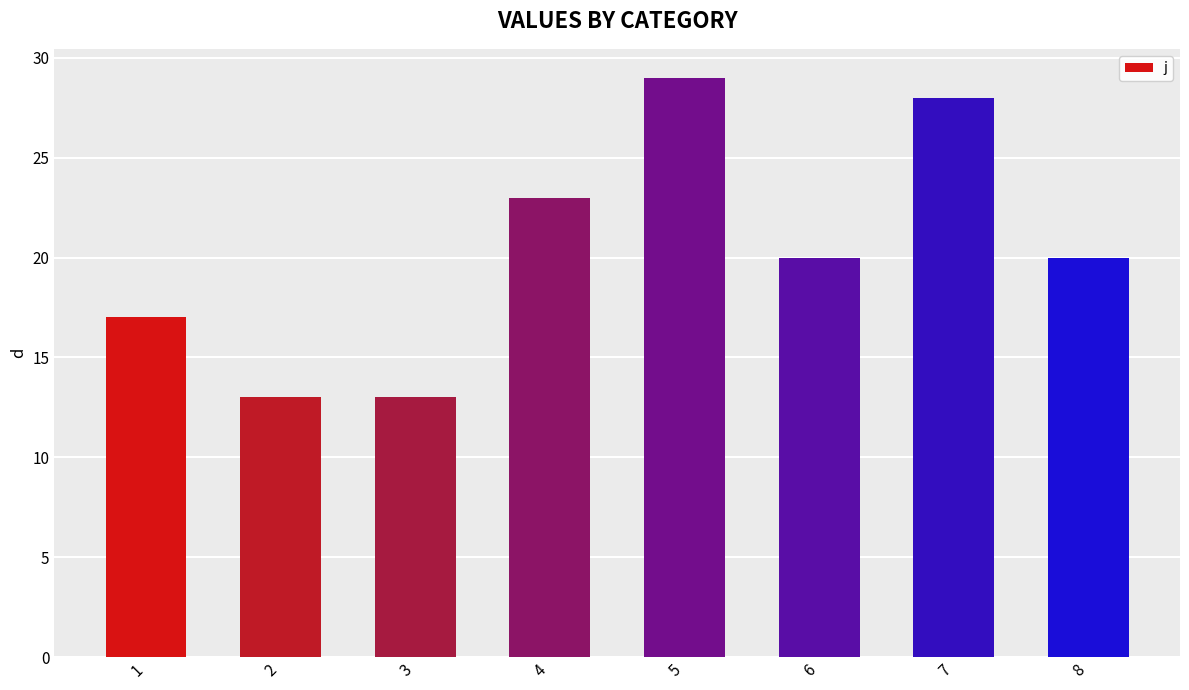

What is the difference between the maximum and minimum values?

16